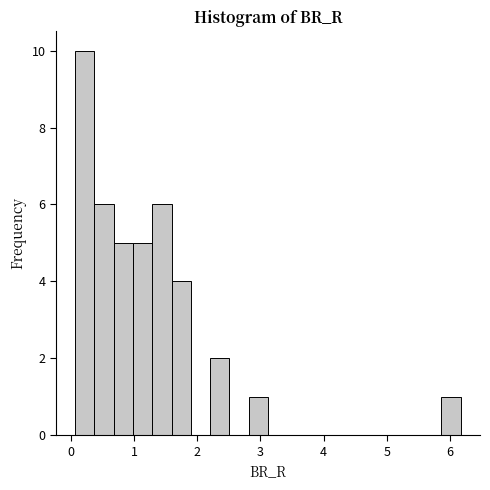

Read against the x-axis, roughly where is the centre of the tallest bar?

0.2